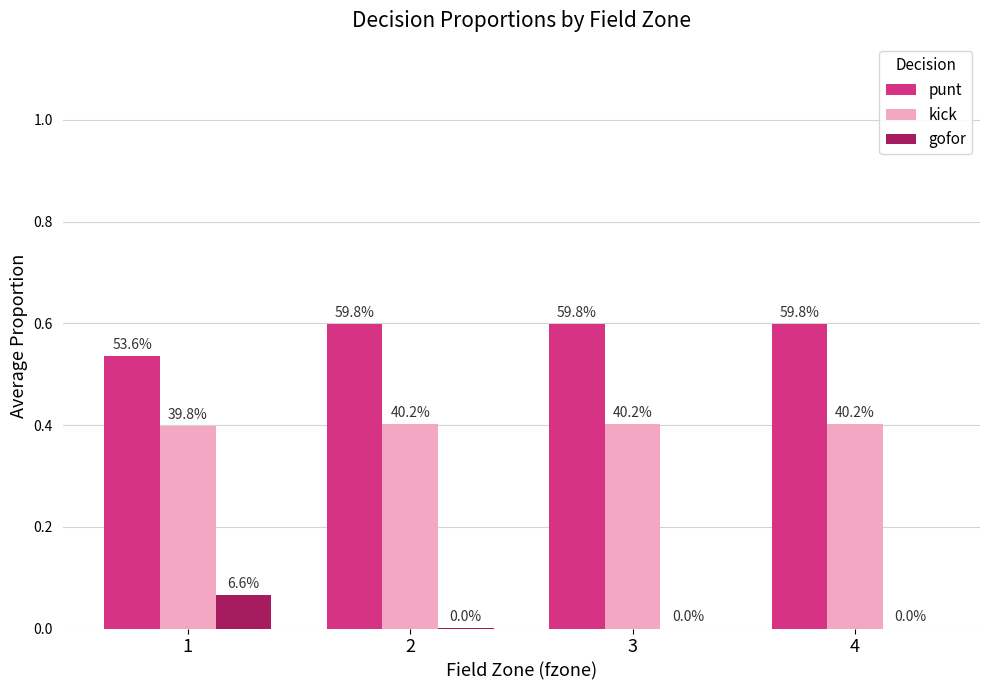

Reading left to right, transcribe all the data shown in this chart.

punt: 1=0.5	2=0.6	3=0.6	4=0.6
kick: 1=0.4	2=0.4	3=0.4	4=0.4
gofor: 1=0.1	2=0.0	3=0.0	4=0.0